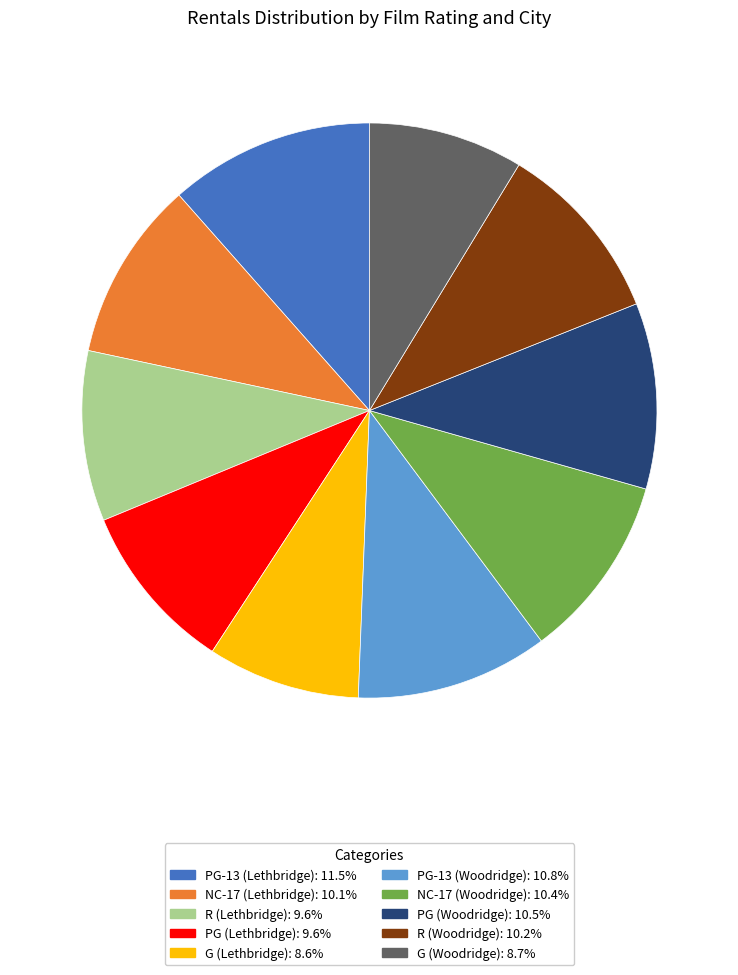

Is the sum of PG (Lethbridge) and R (Woodridge) greater than half?

No